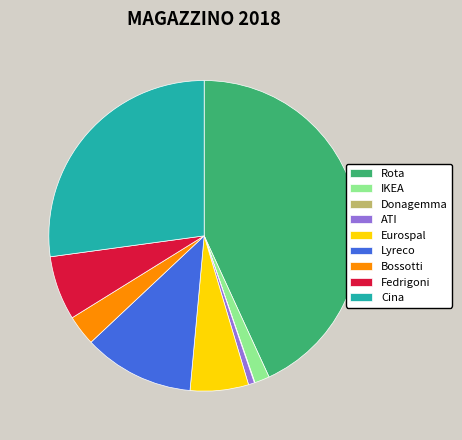

Approximately how many times larger is the value at IKEA compared to ATI?

2.5